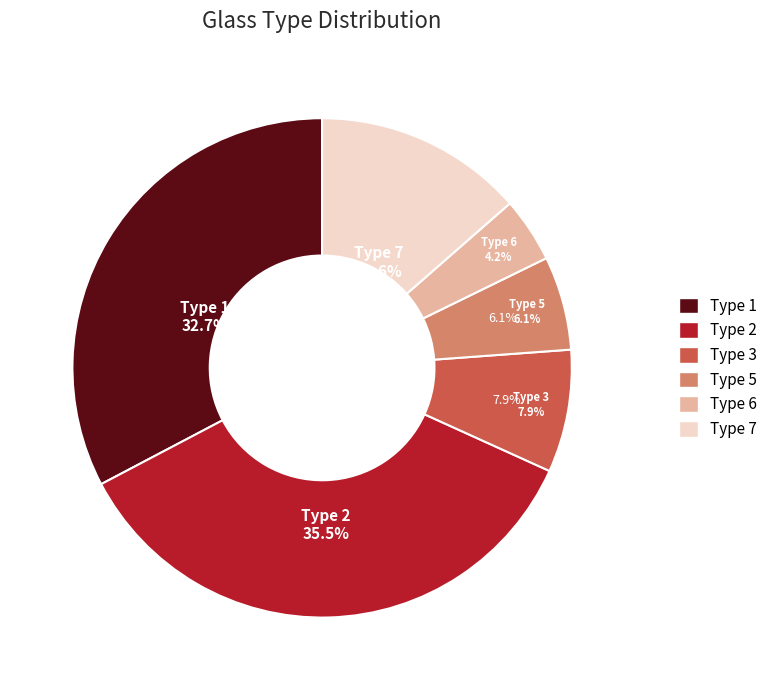

Is it true that 5 is 6% of the pie?

True